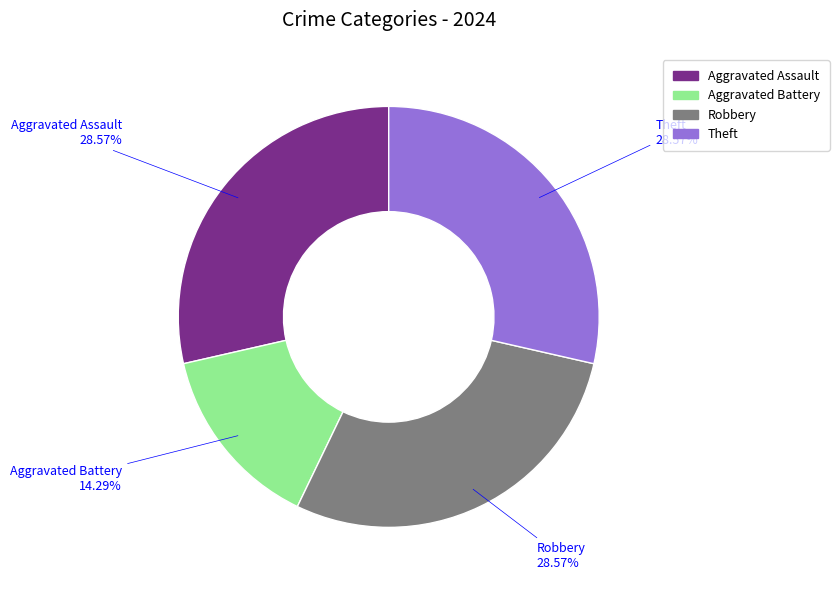

Does Aggravated Battery account for over 50% of the chart?

No